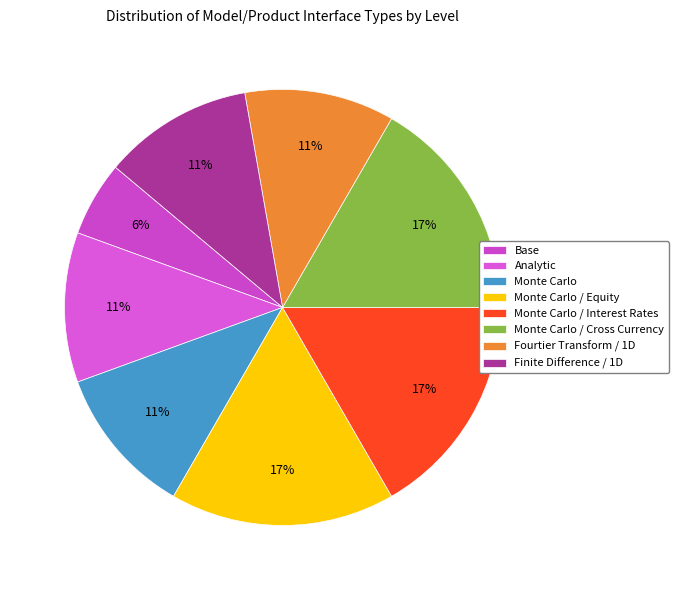

What is the ratio of the value at Monte Carlo to the value at Monte Carlo / Equity?

0.7